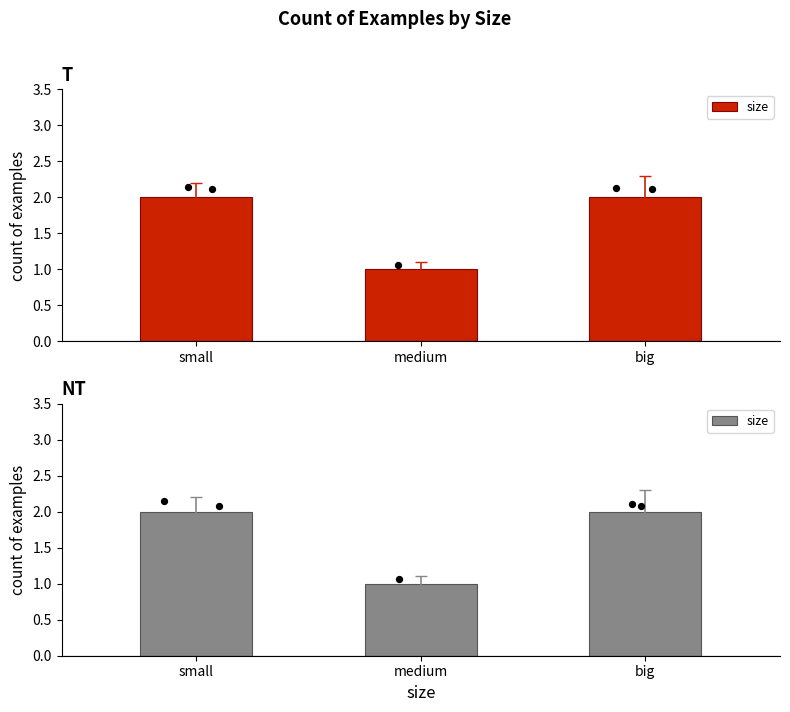

Which has a higher value, small or medium?

small